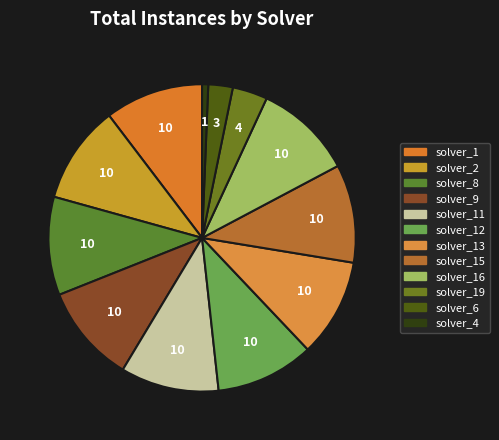

How many segments does this pie chart have?

12